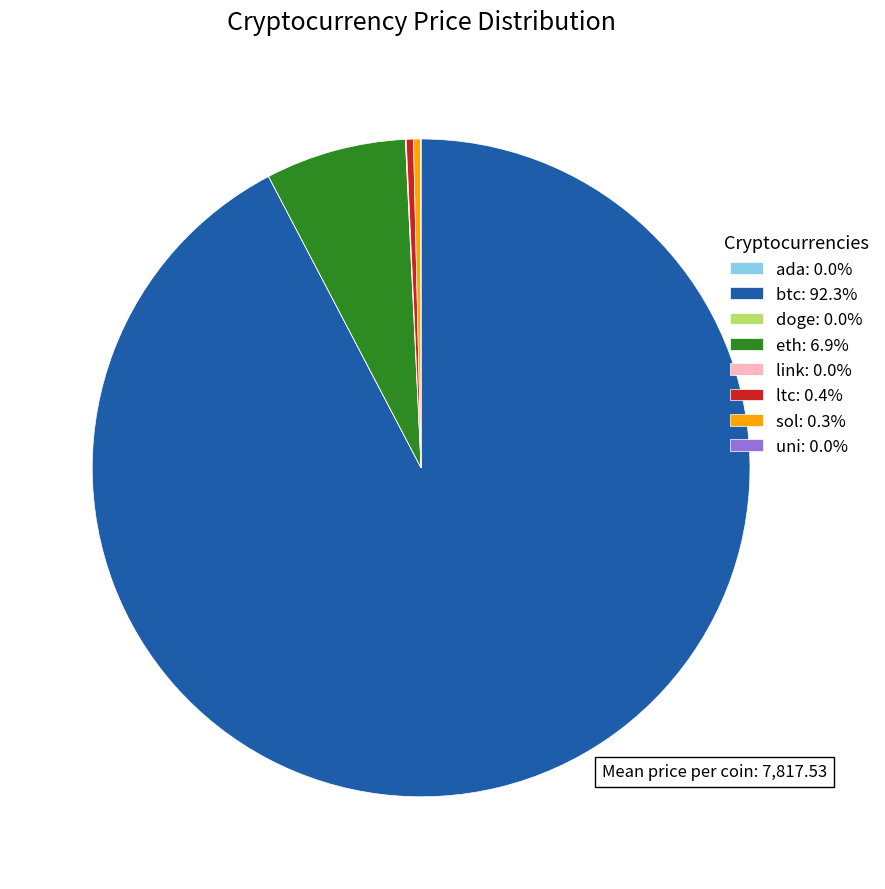

Is there a majority slice in this chart?

Yes